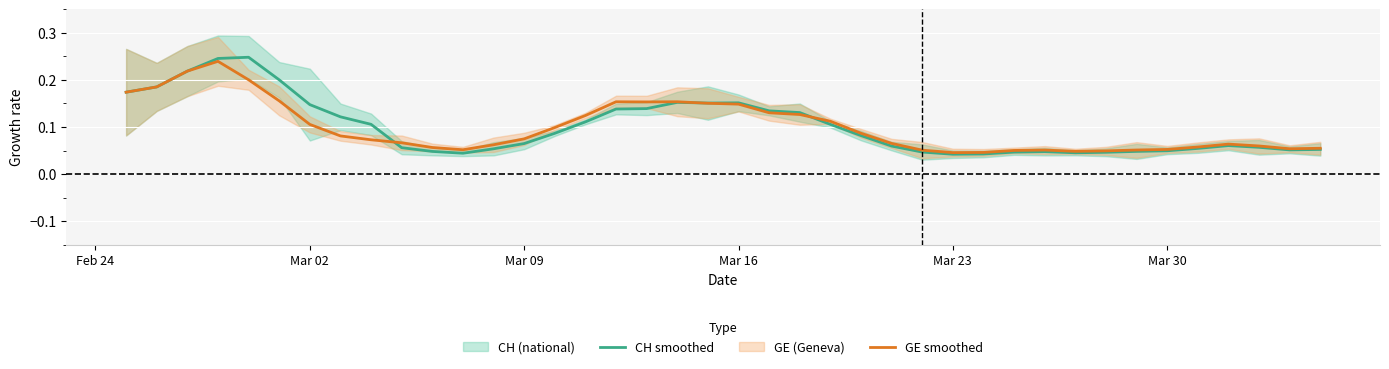

List the series in order of their peak value, highest first.

CH smoothed, GE smoothed